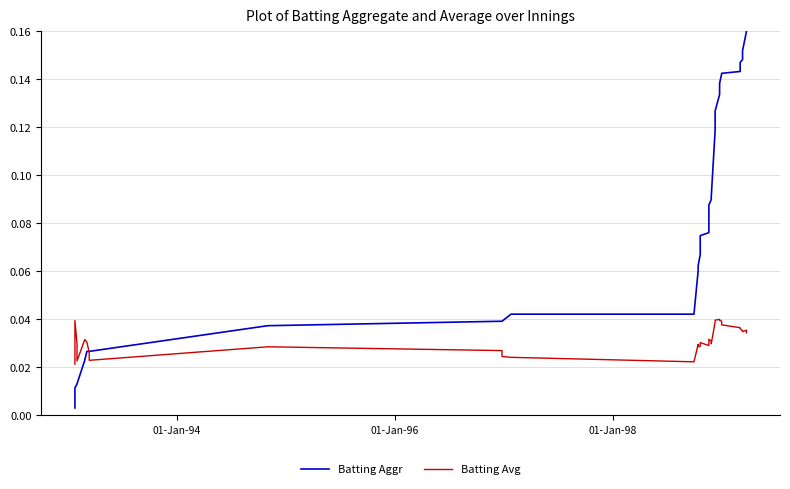

Reading left to right, list all the values displayed in this chart.

Batting Aggr: 0.0	0.0	0.0	0.0	0.0	0.0	0.0	0.0	0.0	0.0	0.0	0.0	0.0	0.0	0.0	0.0	0.0	0.0	0.1	0.1	0.1	0.1	0.1	0.1	0.1	0.1	0.1	0.1	0.1	0.1	0.1	0.1	0.1	0.1	0.1	0.2	0.2	0.2
Batting Avg: 0.0	0.0	0.0	0.0	0.0	0.0	0.0	0.0	0.0	0.0	0.0	0.0	0.0	0.0	0.0	0.0	0.0	0.0	0.0	0.0	0.0	0.0	0.0	0.0	0.0	0.0	0.0	0.0	0.0	0.0	0.0	0.0	0.0	0.0	0.0	0.0	0.0	0.0